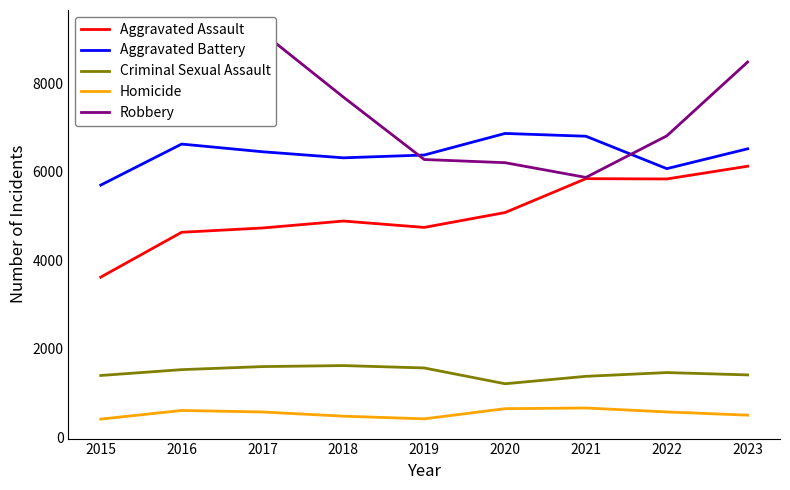

Is this an area chart (filled region under the line)?

No